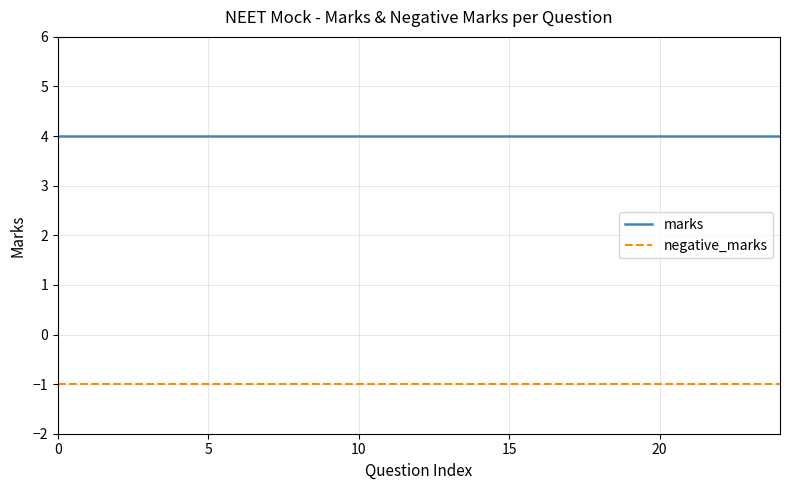

What is the highest value of the marks series?

4